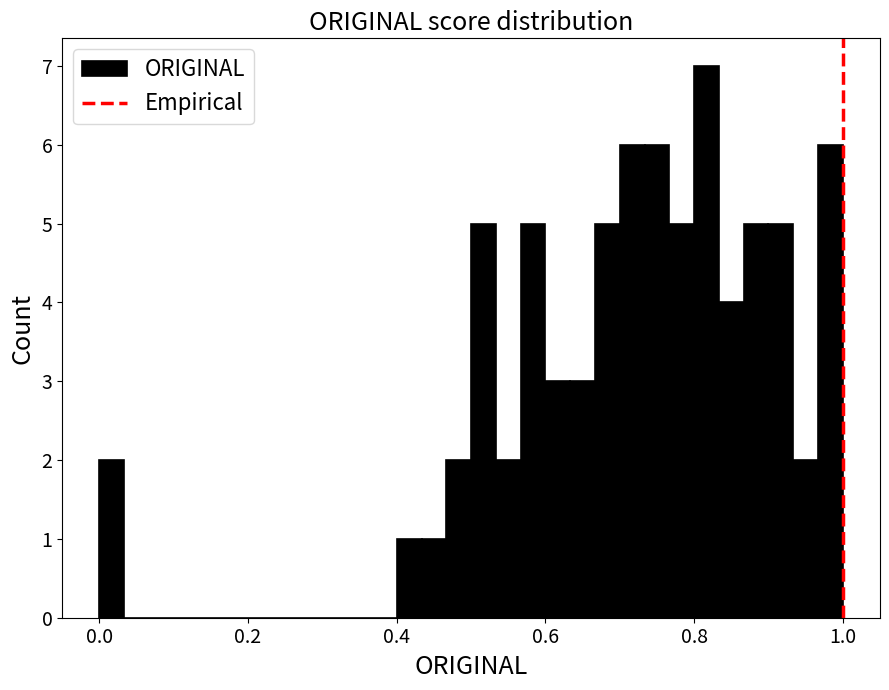

Read against the x-axis, roughly where is the centre of the tallest bar?

0.82